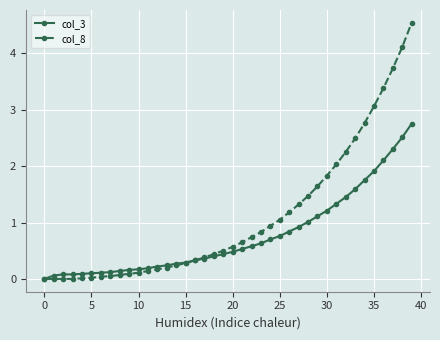

How many values in col_3 are above zero?

39